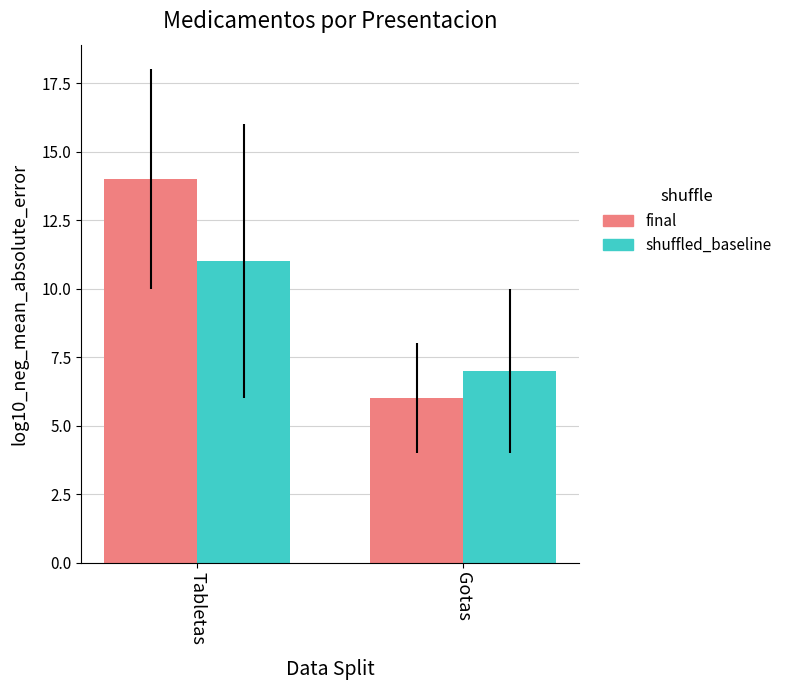

Are the bars grouped side by side (vs. stacked)?

Yes